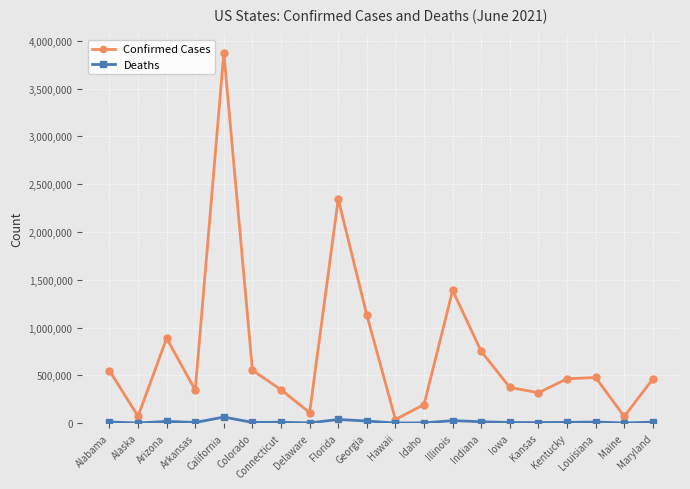

Which series has the widest spread of values?

Confirmed Cases